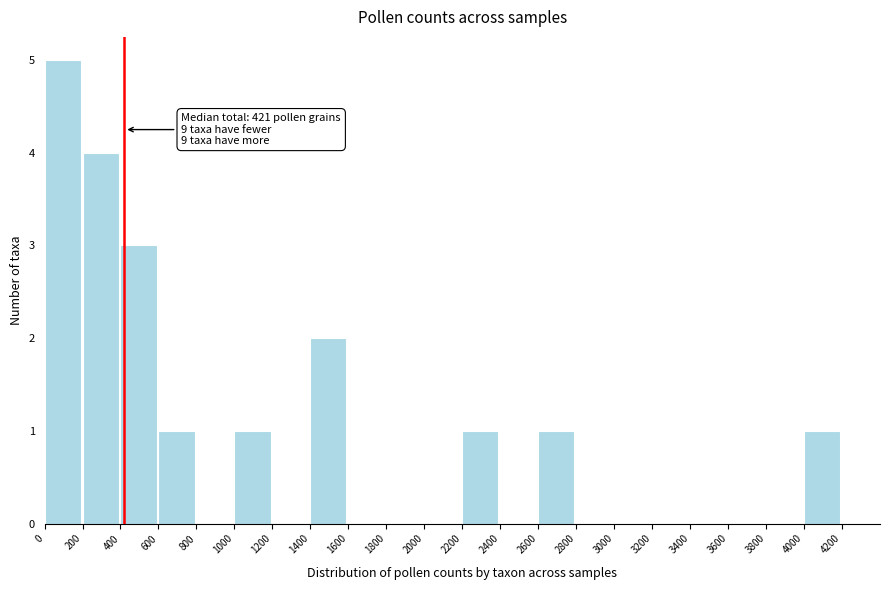

Over which range of the x-axis is the bar tallest?

0 to 200